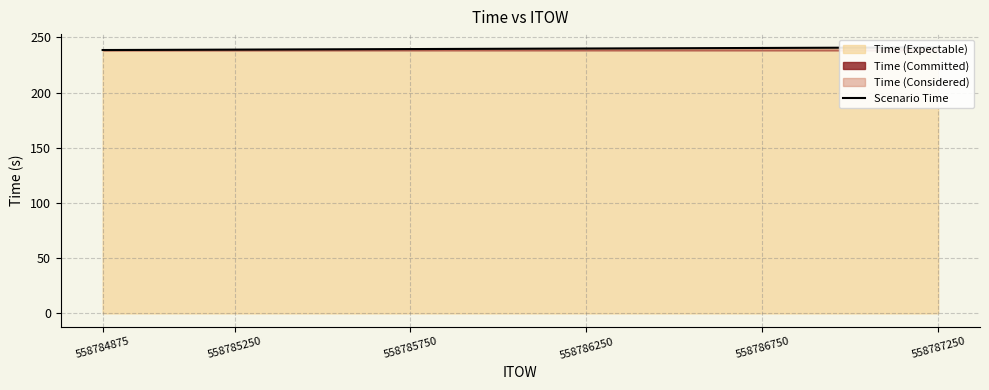

How many lines are shown in the chart?

1